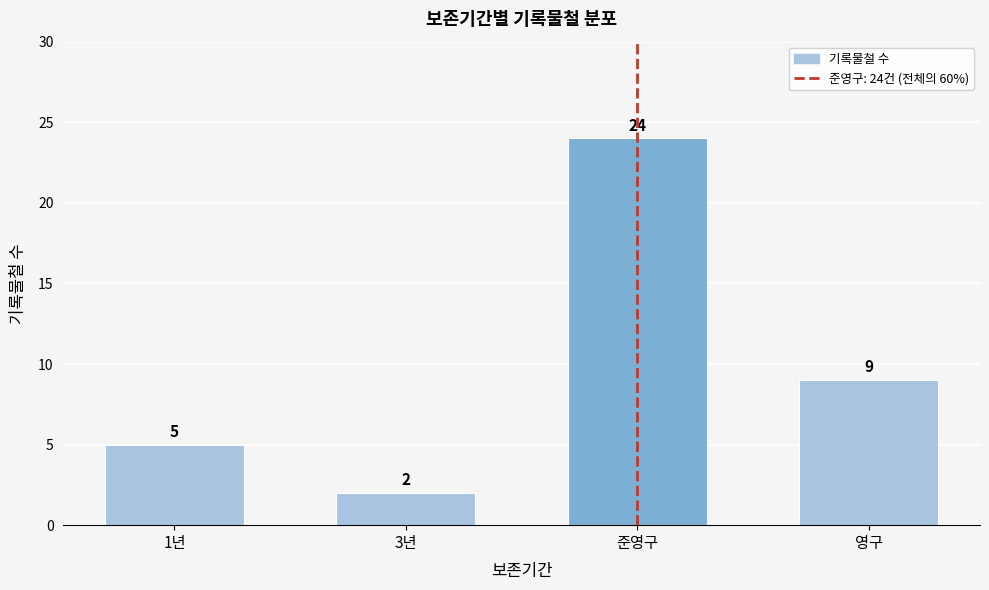

Reading left to right, extract all data points from this chart.

5	2	24	9